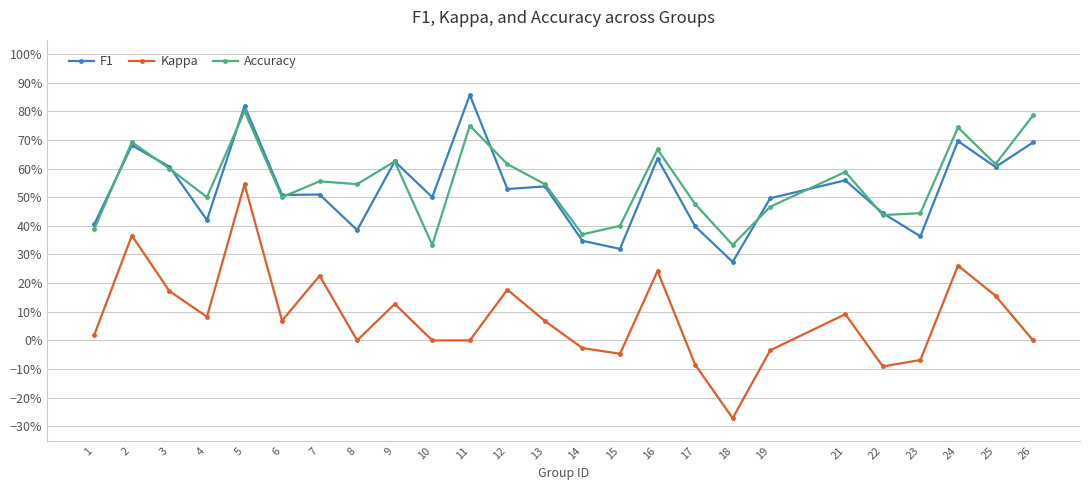

Which series has the largest total across all categories?

Accuracy